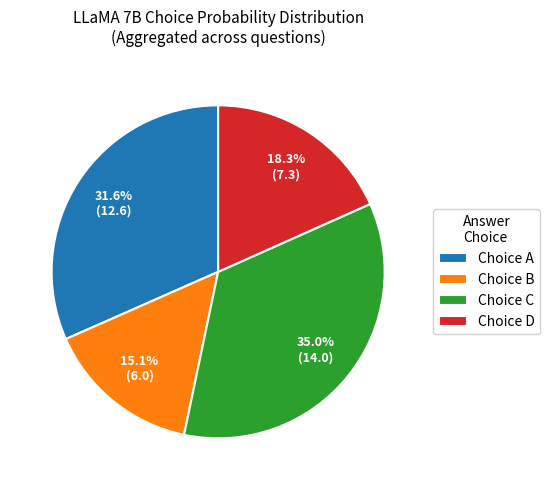

What is the largest slice in the pie chart?

Choice C